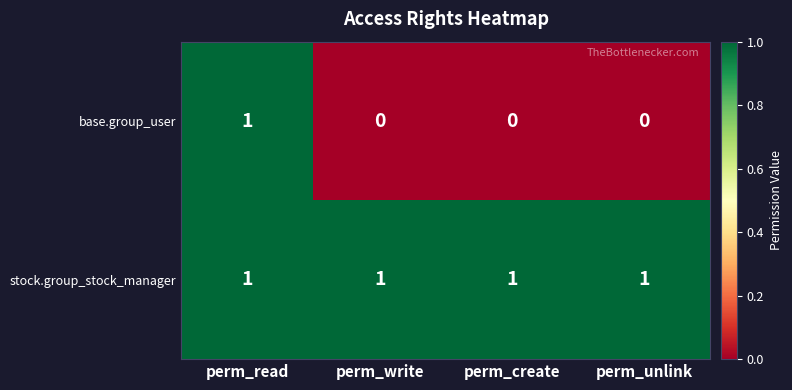

At which category is the sum across all series the highest?

perm_read